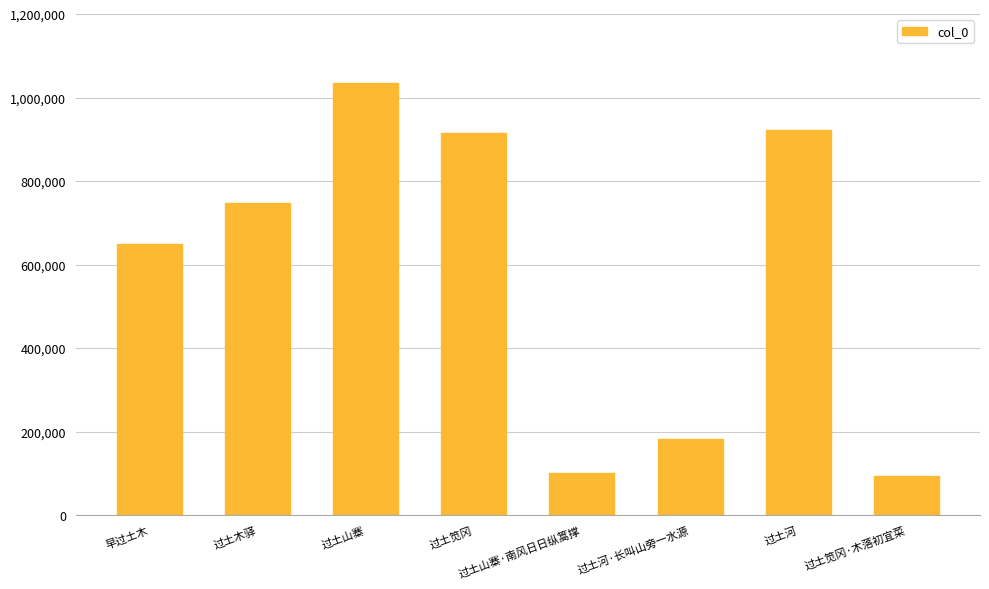

At which label is the value closest to 564482?

早过土木